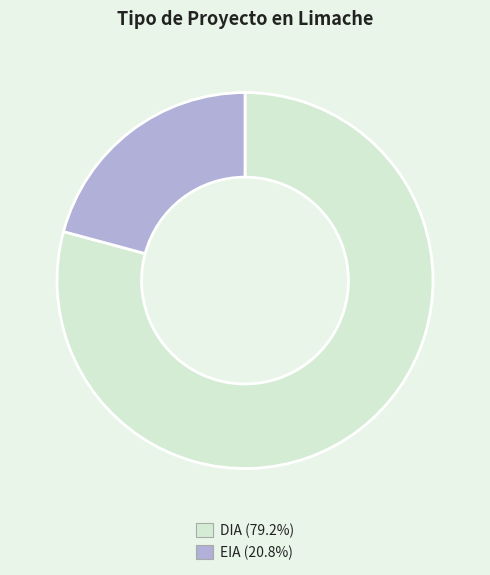

Do DIA (79.2%) and EIA (20.8%) together represent more than half of the pie?

Yes